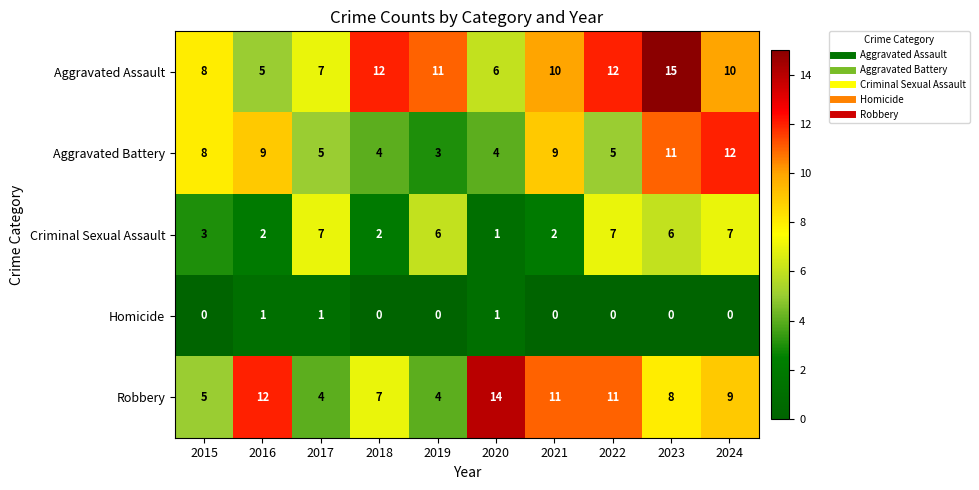

The value of Robbery at 2015 is 5. True or false?

True